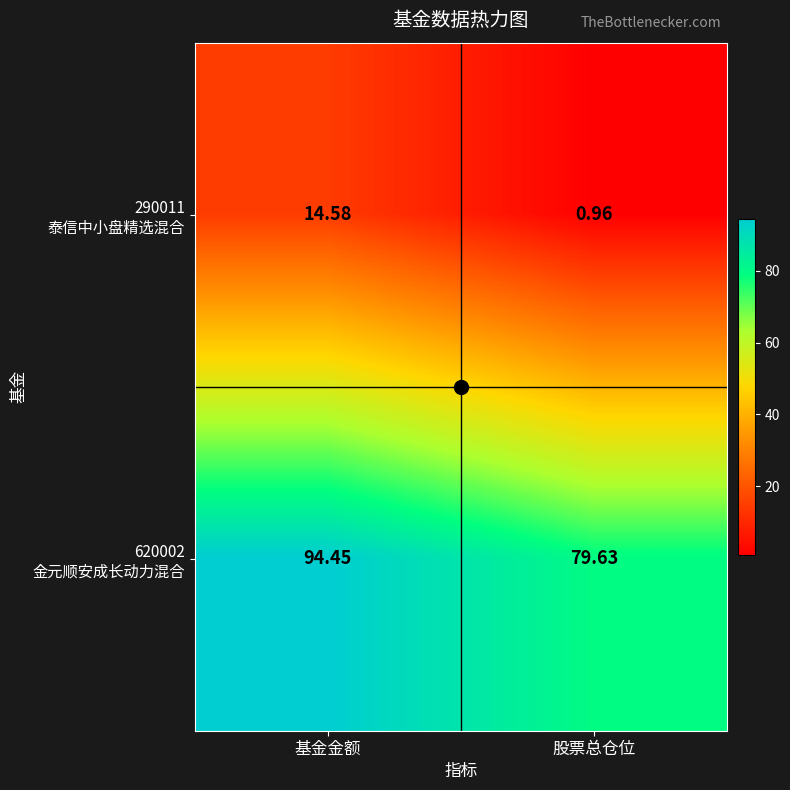

Which category has the lowest value across all series?

股票总仓位